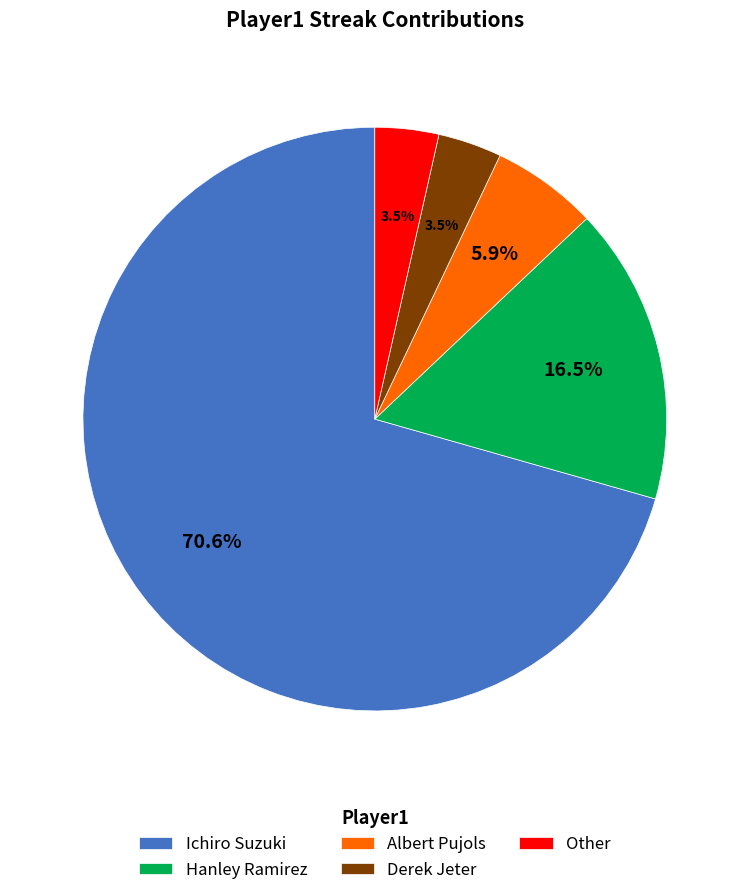

Which category has the biggest portion of the pie?

Ichiro Suzuki